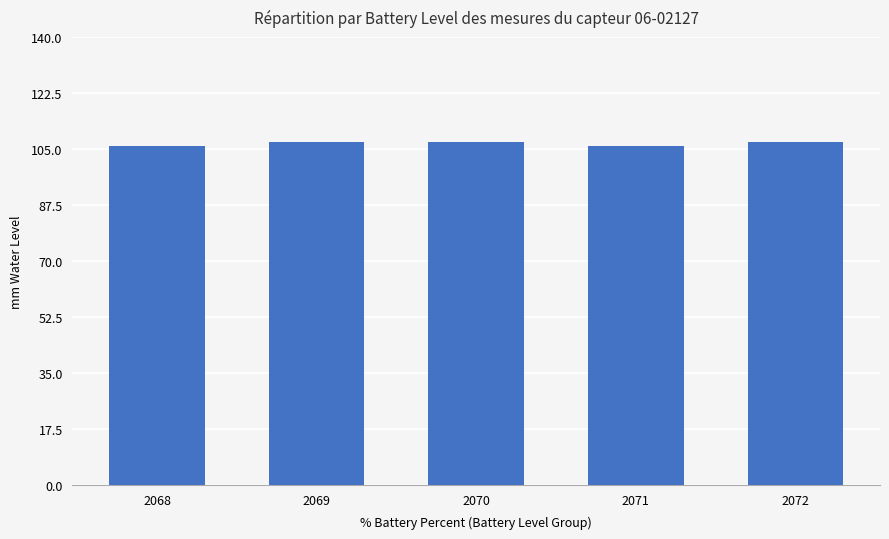

What is the value of the 1st bar from the left?

106